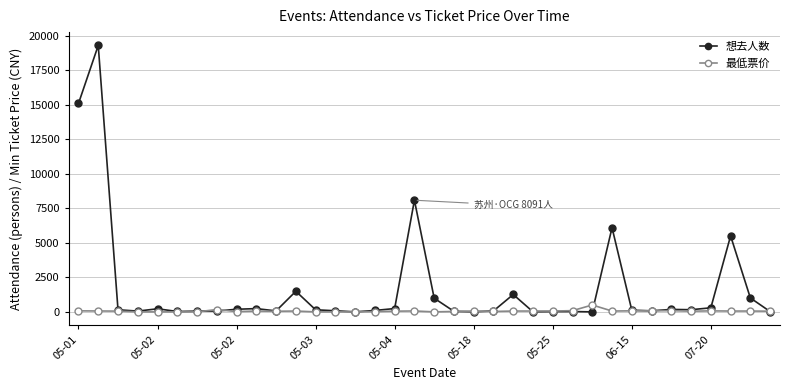

What is the value of the 最低票价 point at the 24th from the left?

60